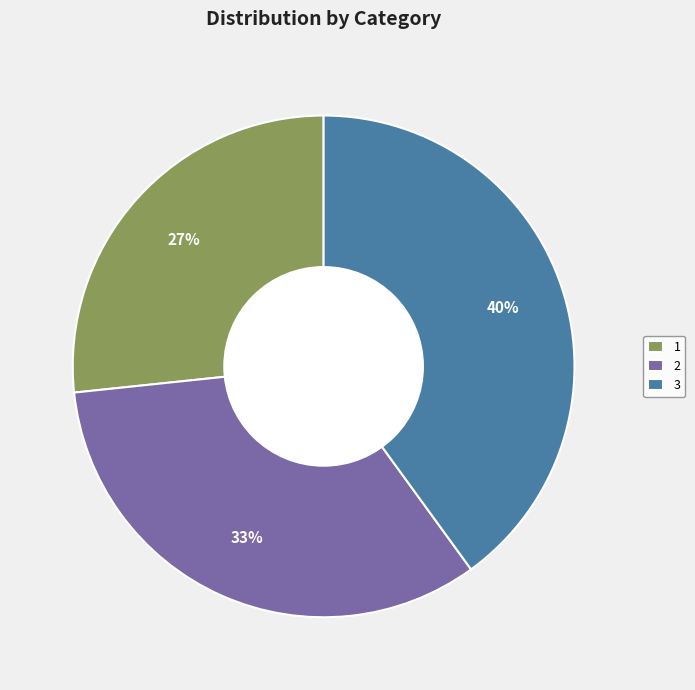

To the nearest percent, what is the difference between the 1 and 3 slice percentages?

13%